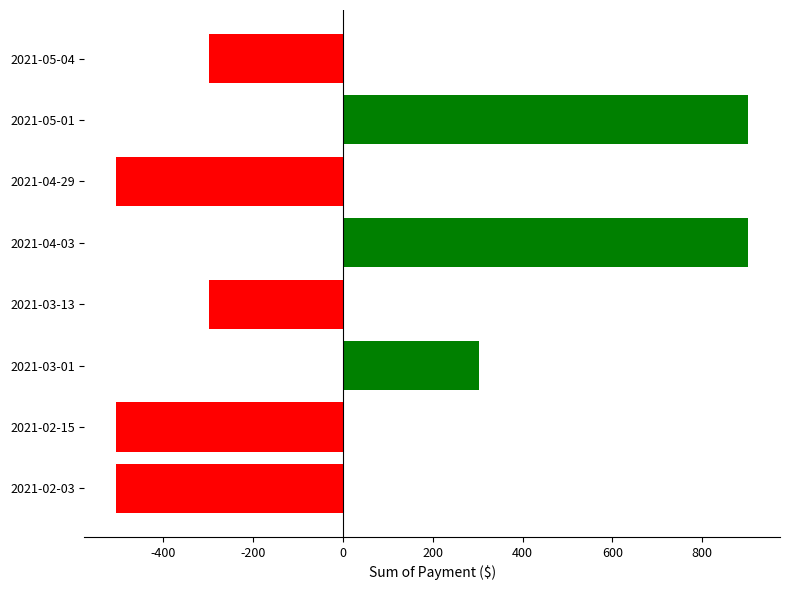

What is the greatest value displayed?

903